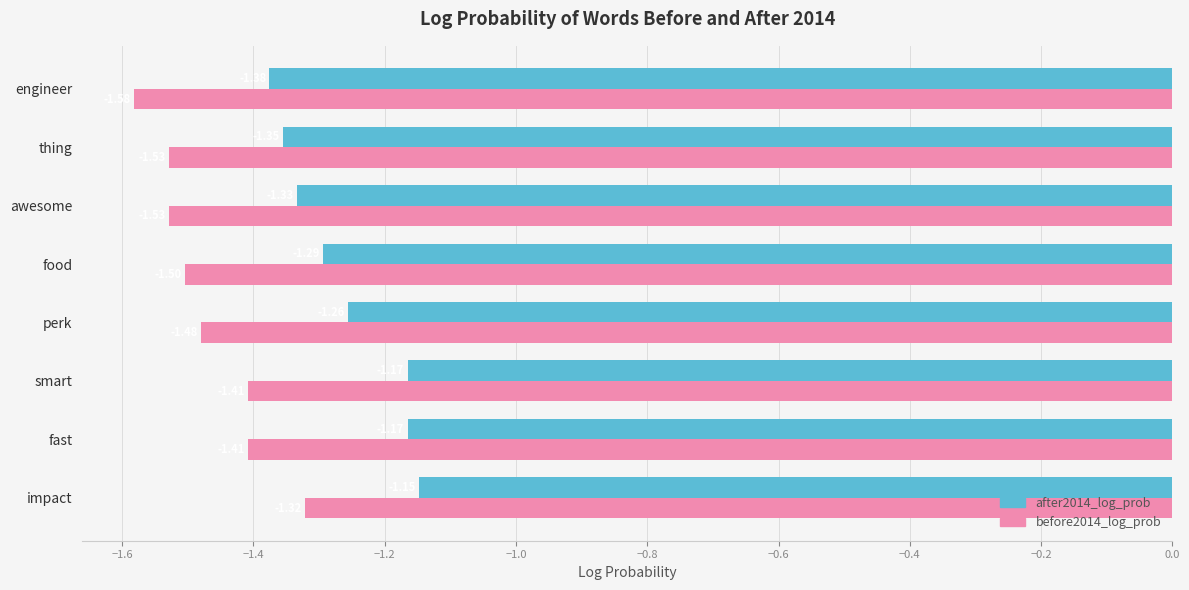

Which label corresponds to the largest value in the chart?

impact